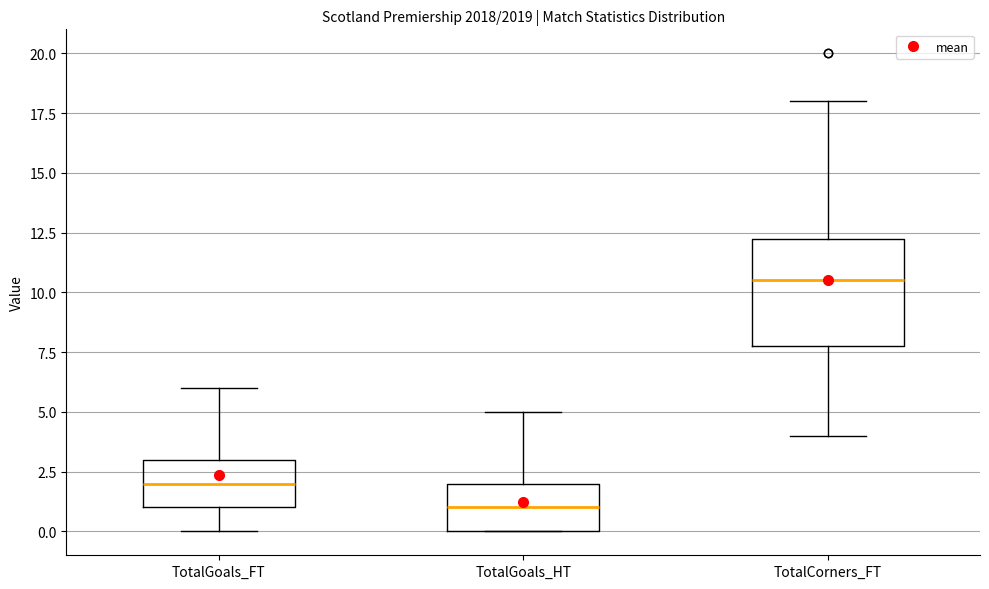

Which box is the tallest, from its lower edge to its upper edge?

TotalCorners_FT